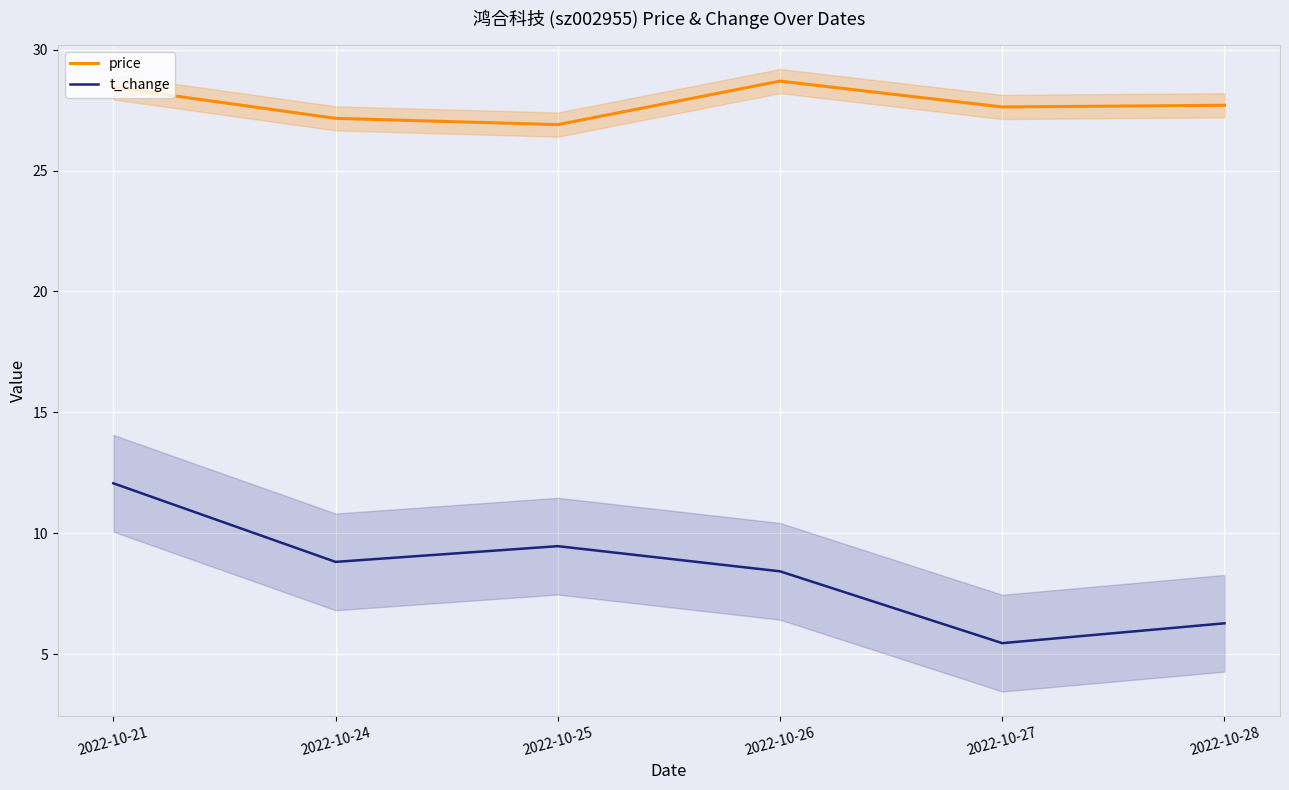

What is the value of the price point at the 4th from the left?

28.7